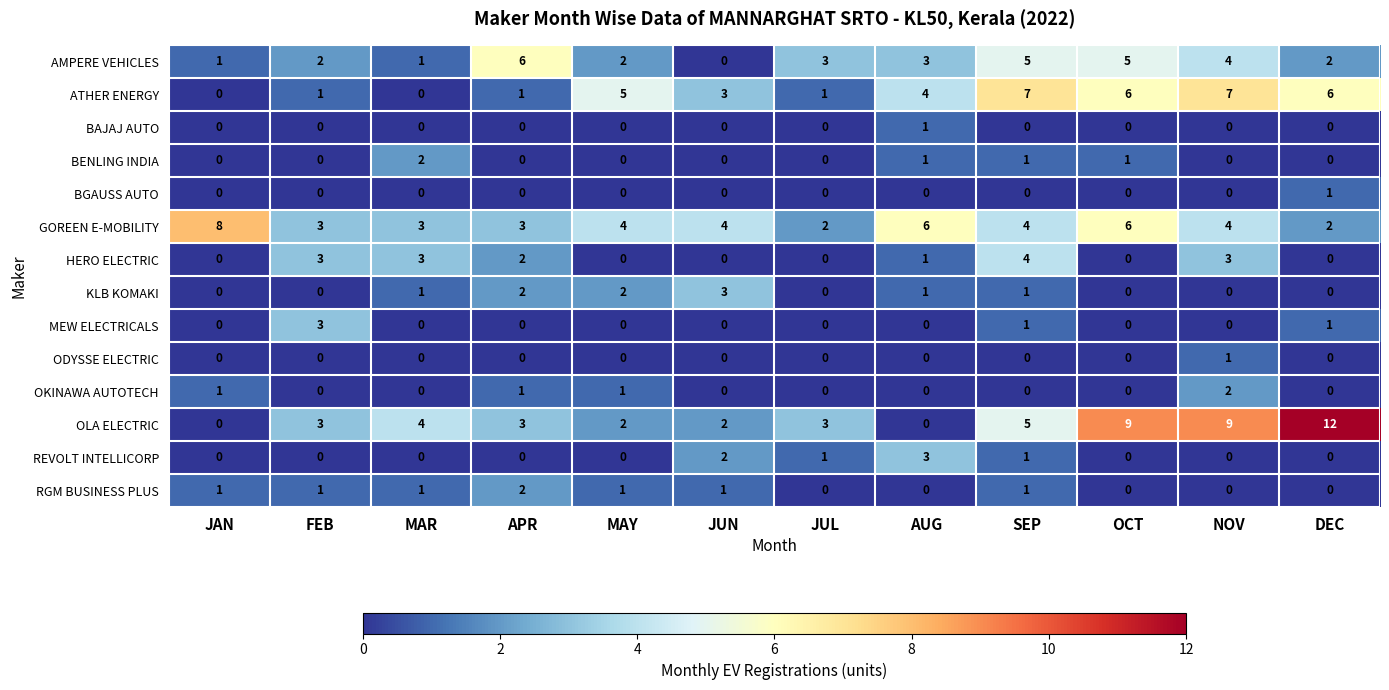

How many values in KLB KOMAKI are above zero?

6